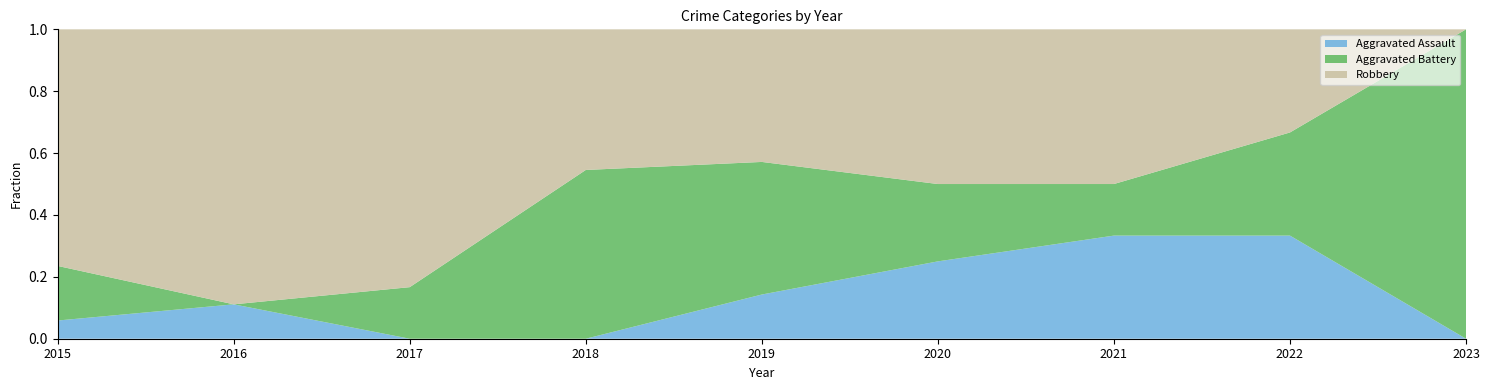

Reading left to right, transcribe all the data shown in this chart.

Aggravated Assault: 2015=1	2016=1	2017=0	2018=0	2019=1	2020=1	2021=2	2022=2	2023=0
Aggravated Battery: 2015=3	2016=0	2017=1	2018=6	2019=3	2020=1	2021=1	2022=2	2023=2
Robbery: 2015=13	2016=8	2017=5	2018=5	2019=3	2020=2	2021=3	2022=2	2023=0